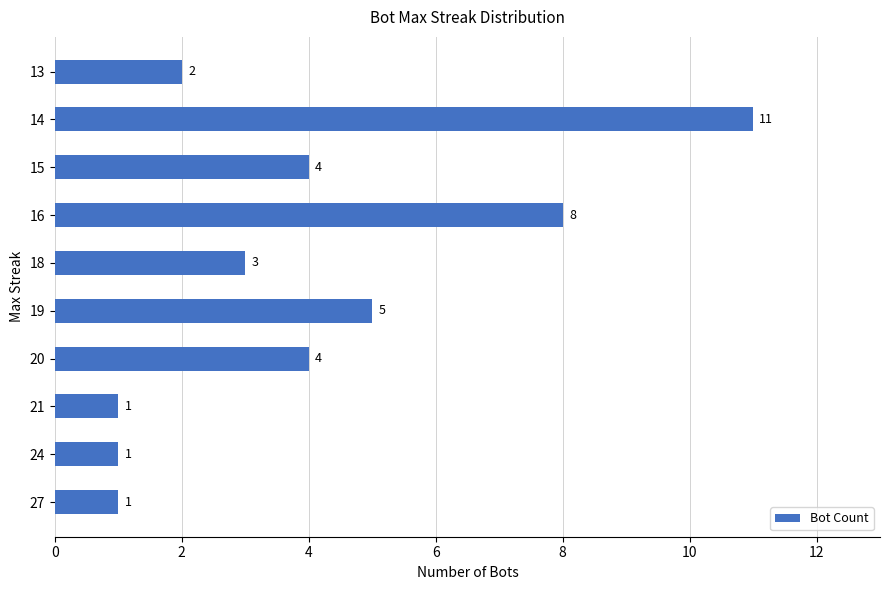

Which label corresponds to the largest value in the chart?

14